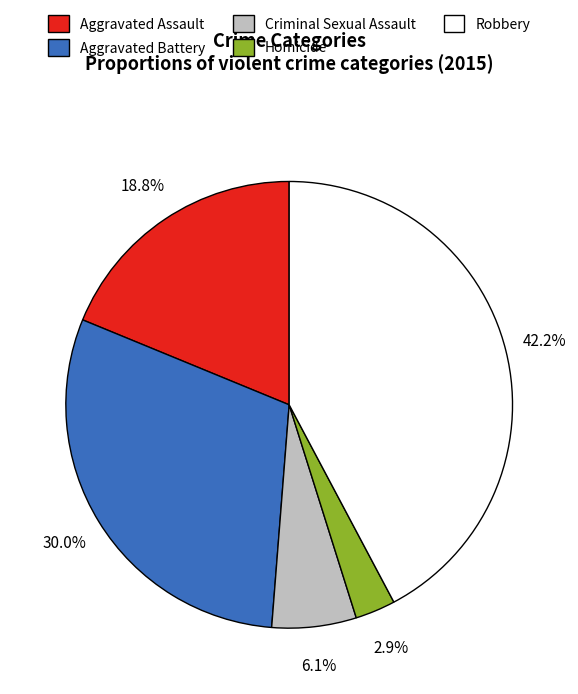

To the nearest percent, what is the average slice percentage?

20%